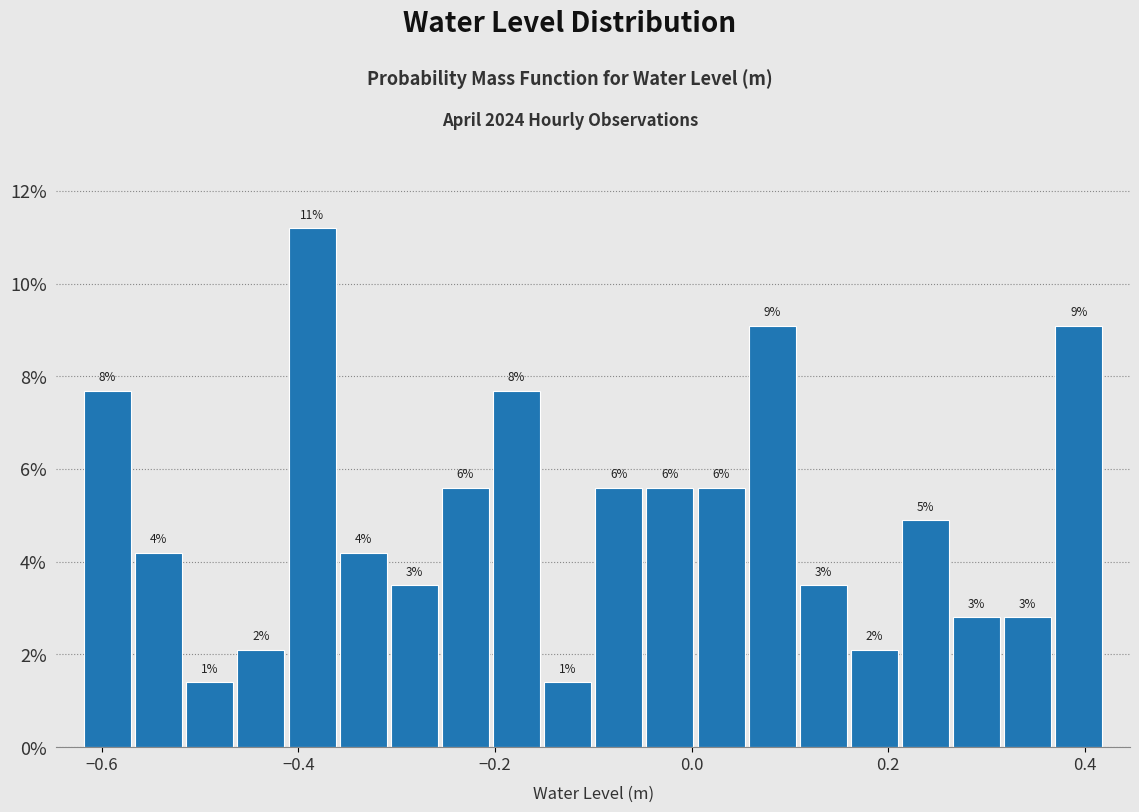

Around what value on the x-axis is the tallest bar? Give the approximate position of its centre, as read against the axis.

-0.38